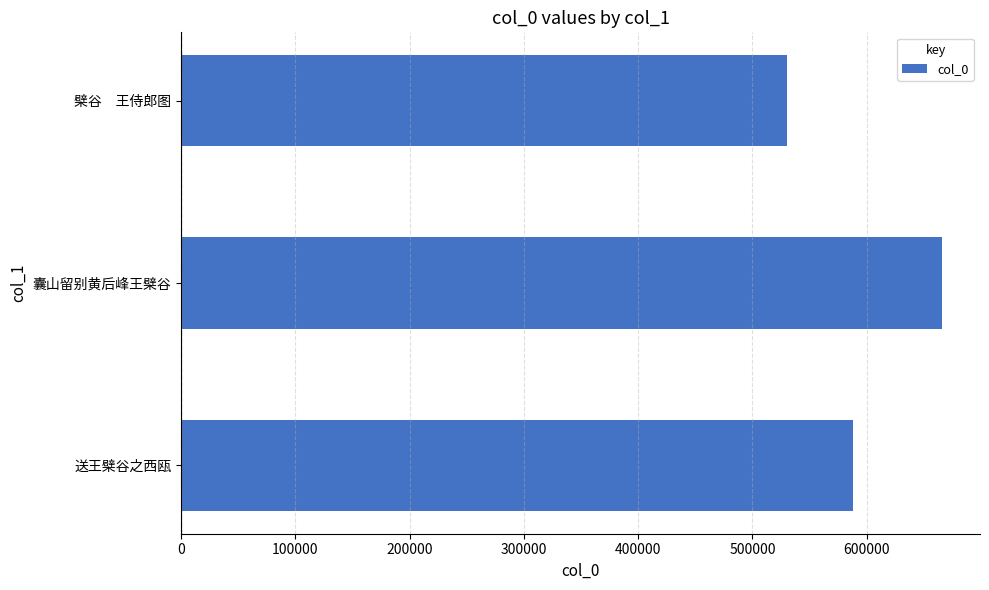

Reading bottom to top, transcribe all the data shown in this chart.

送王檗谷之西瓯=588144	囊山留别黄后峰王檗谷=665918	檗谷　王侍郎图=530462